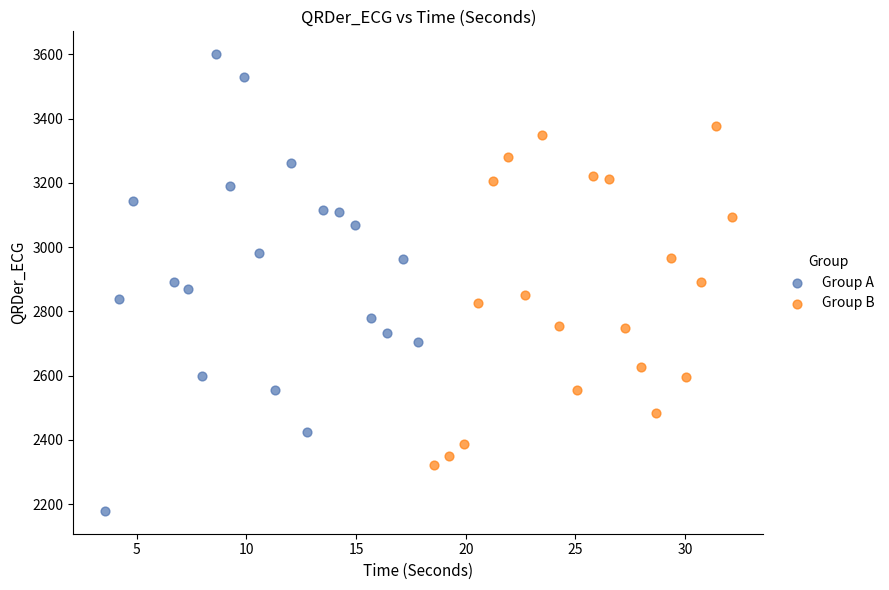

Which series reaches the minimum Y coordinate?

Group A